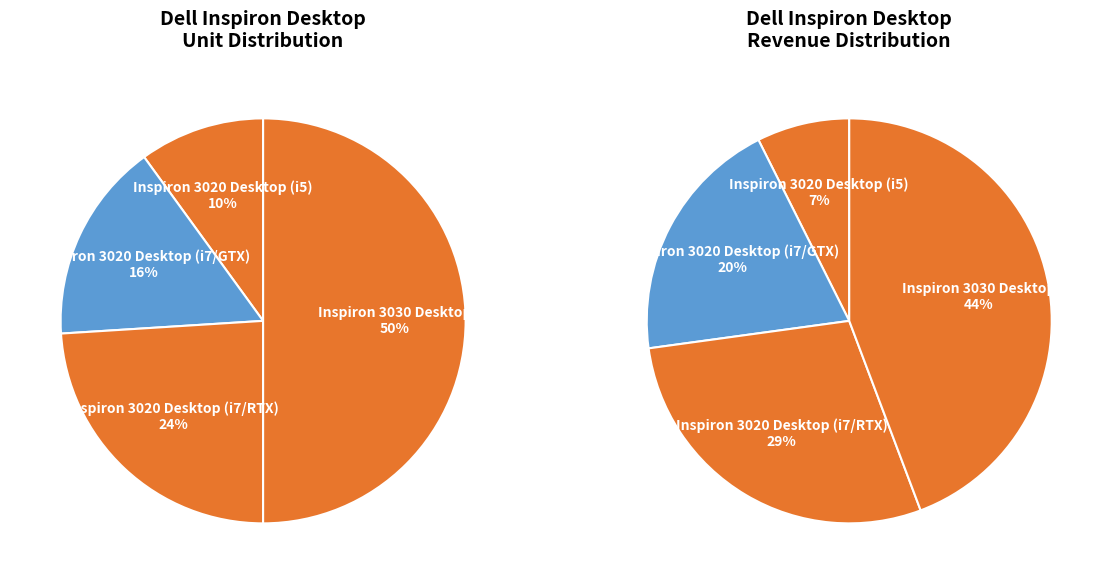

Approximately how many times larger is the value at Inspiron 3020 Desktop (i5) compared to Inspiron 3020 Desktop (i7/GTX)?

0.6